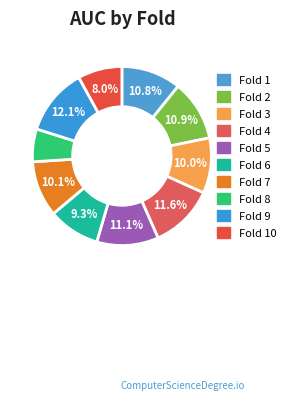

How many segments does this pie chart have?

10